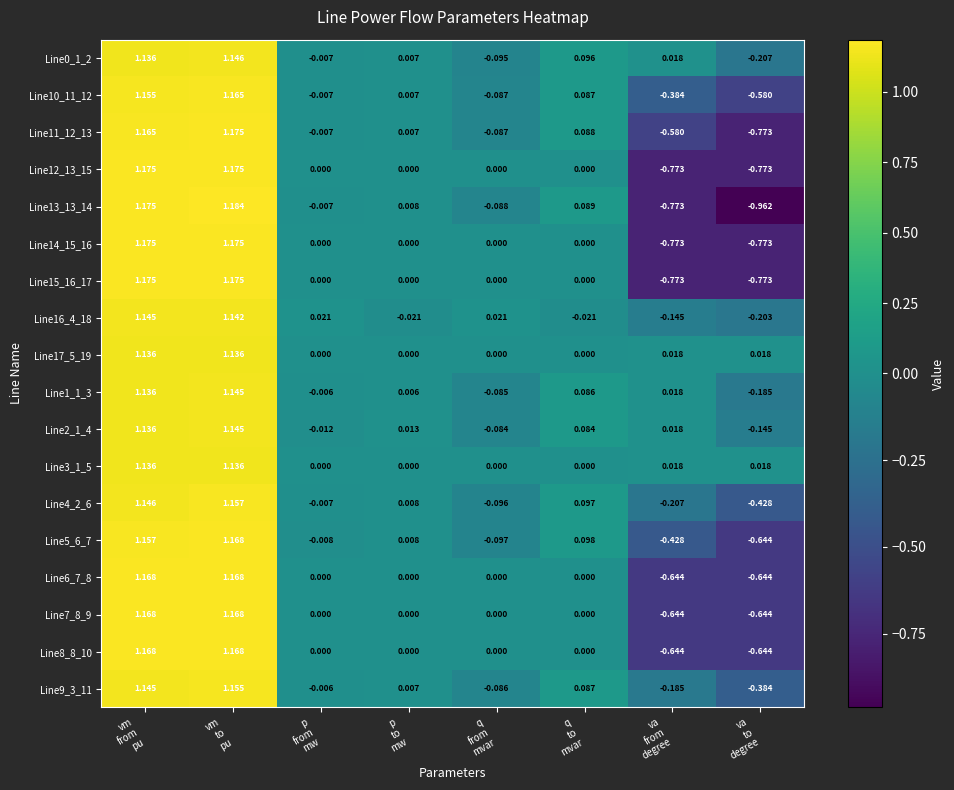

Count the number of data series in this chart.

18